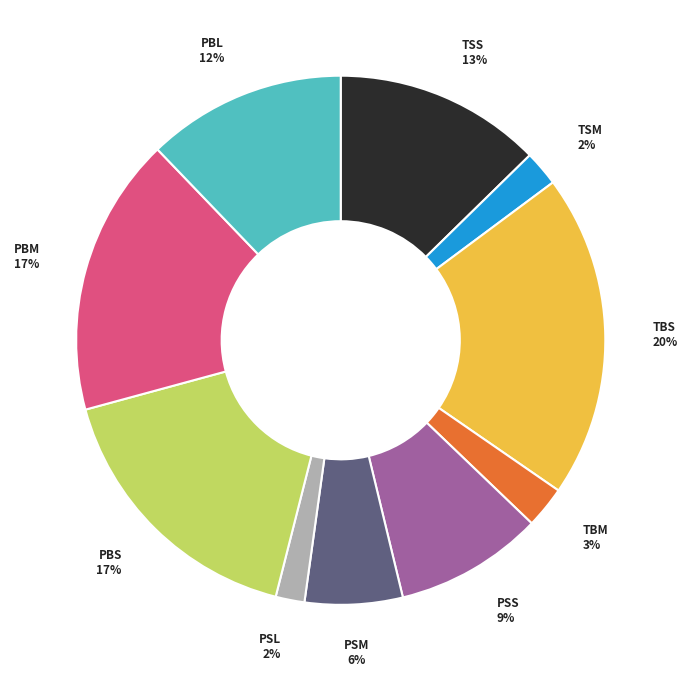

Between PBL and TBS, which is larger?

TBS